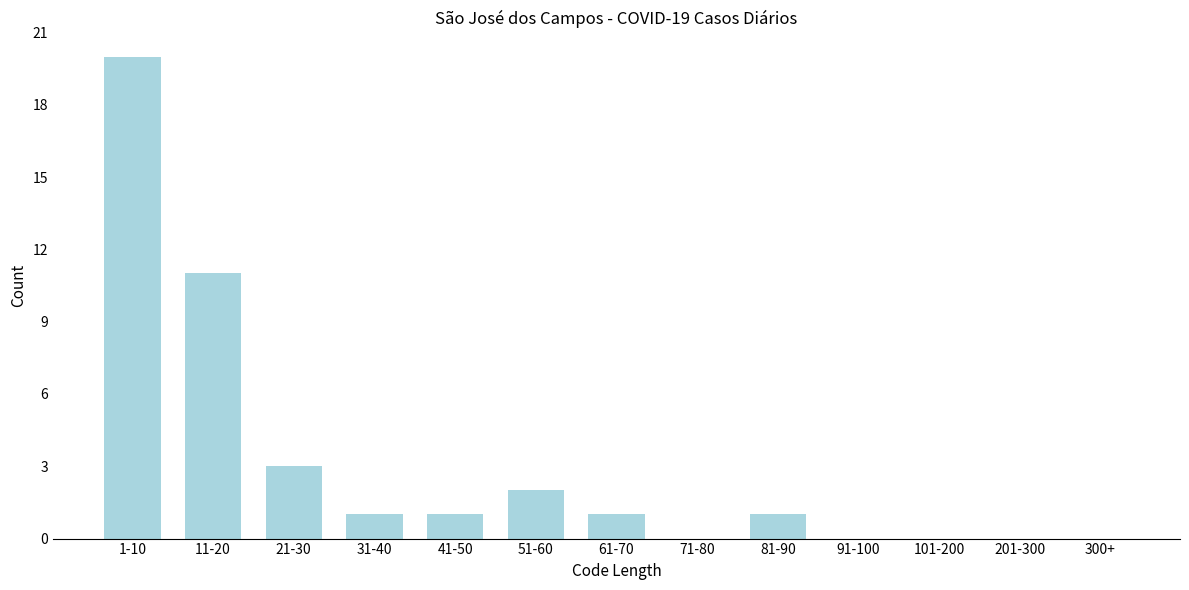

Reading left to right, list all the values displayed in this chart.

1-10=20	11-20=11	21-30=3	31-40=1	41-50=1	51-60=2	61-70=1	71-80=0	81-90=1	91-100=0	101-200=0	201-300=0	300+=0